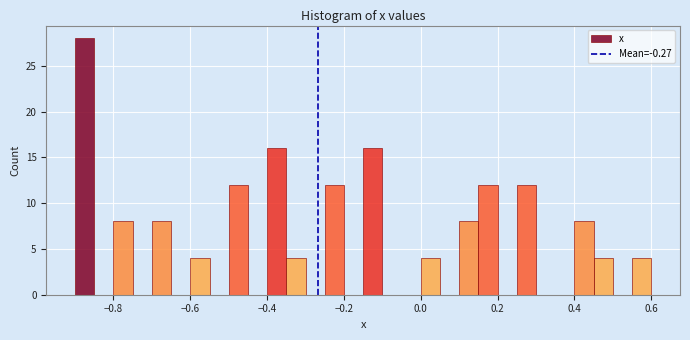

Around what value on the x-axis is the tallest bar? Give the approximate position of its centre, as read against the axis.

-0.88